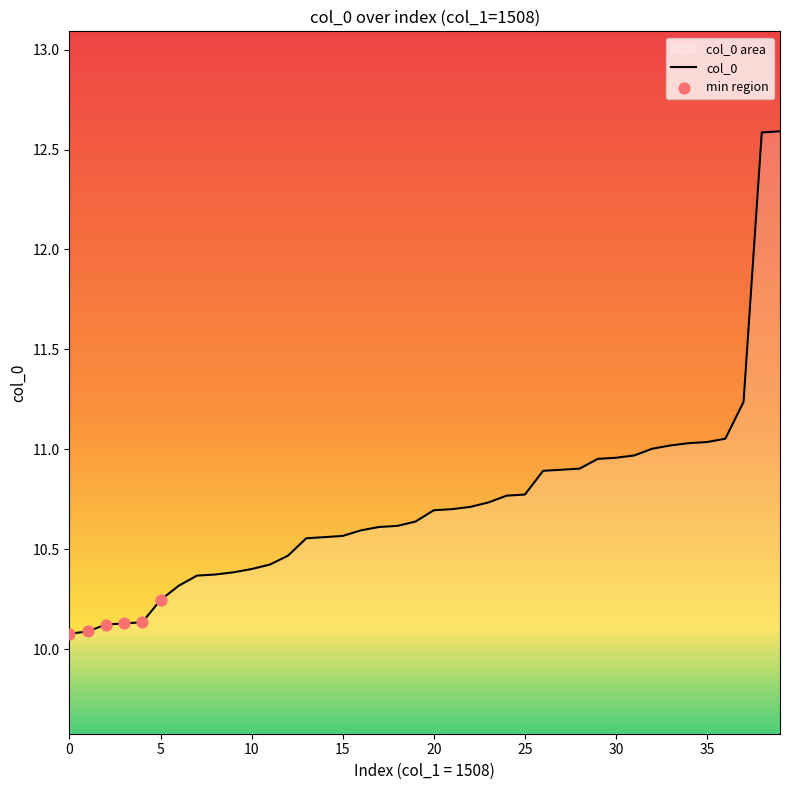

What is the change in value from 13 to 24?

+0.2